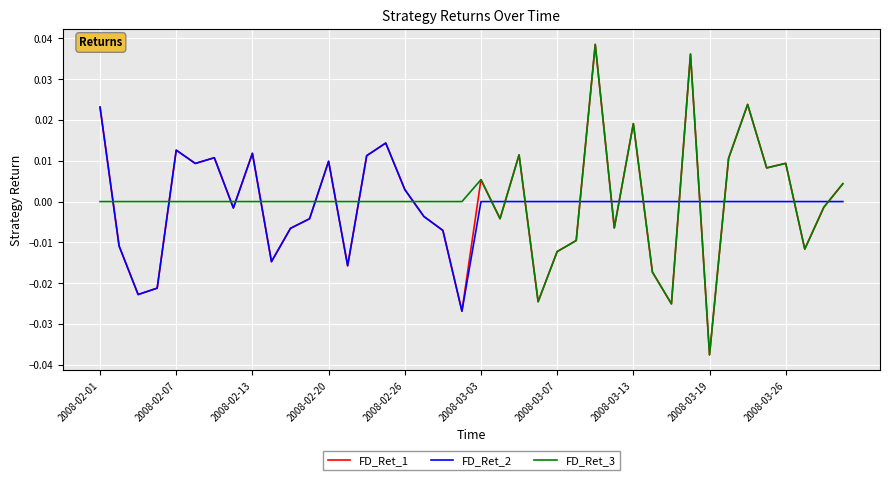

True or false: FD_Ret_3 and FD_Ret_2 cross at least once.

True